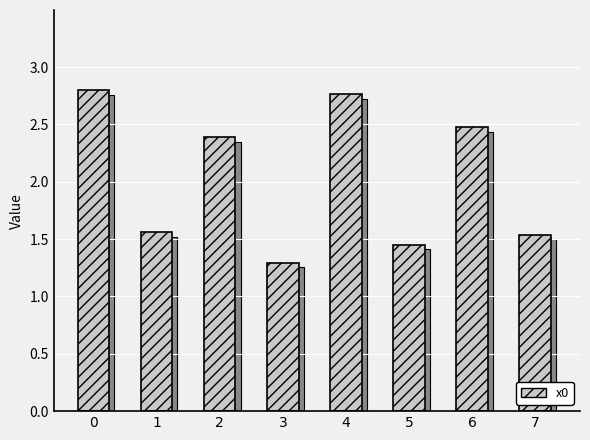

What is the sum of all values?

16.3